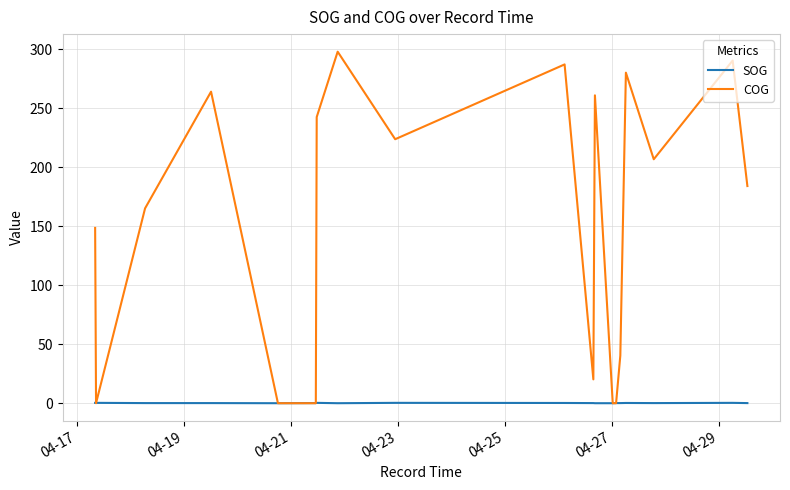

How many distinct data groups are displayed?

2